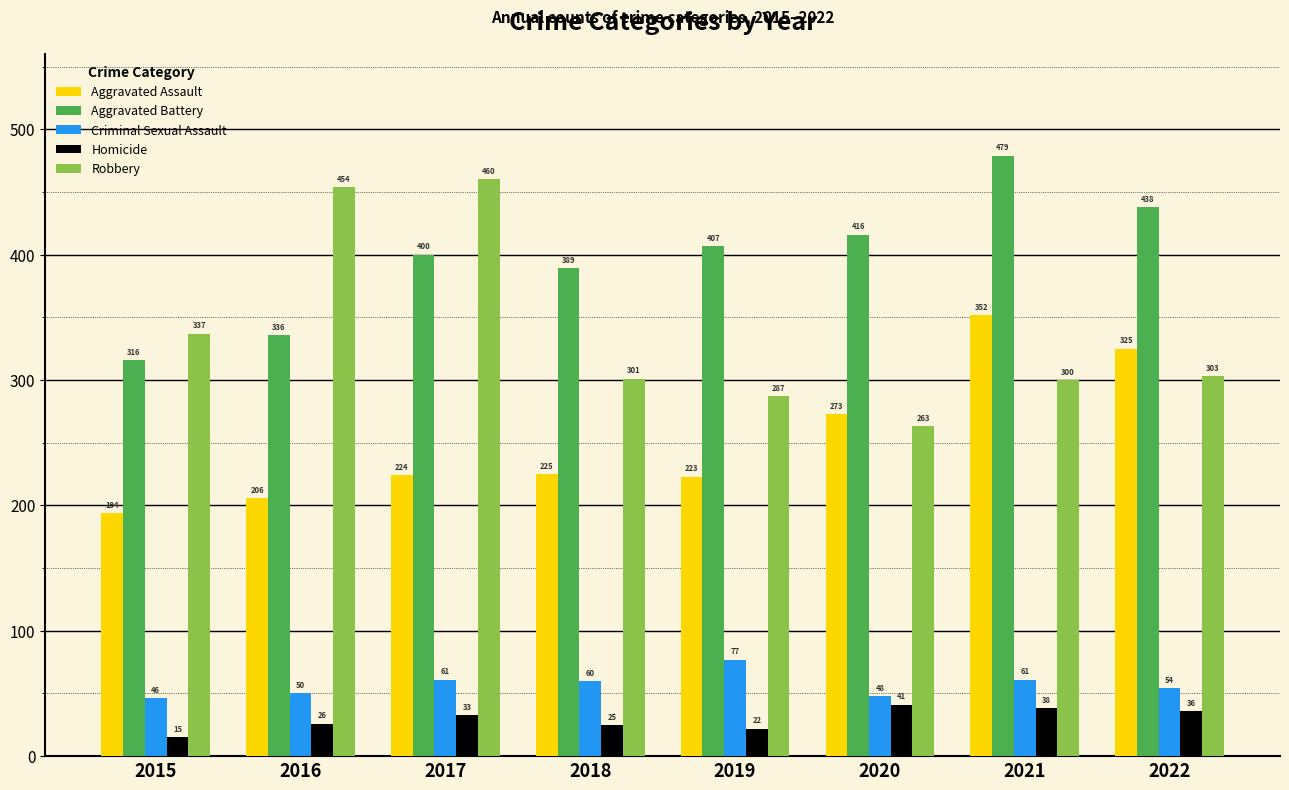

What value does the Aggravated Assault series have at 2016?

206